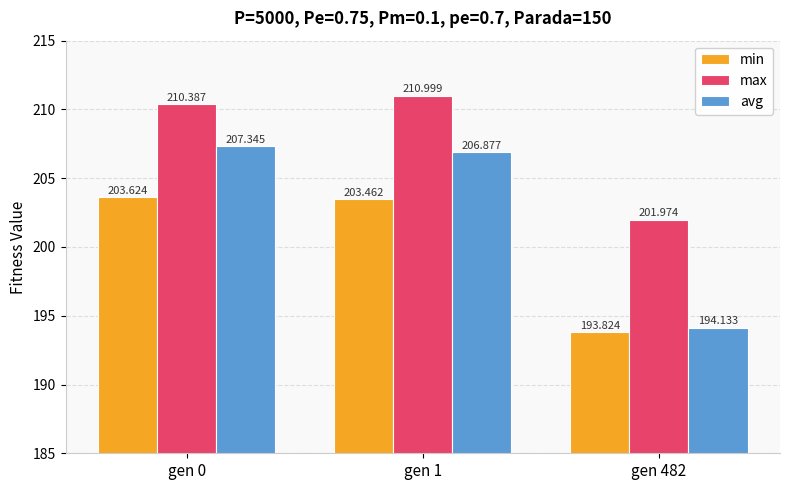

At which category is the sum across all series the highest?

gen 0